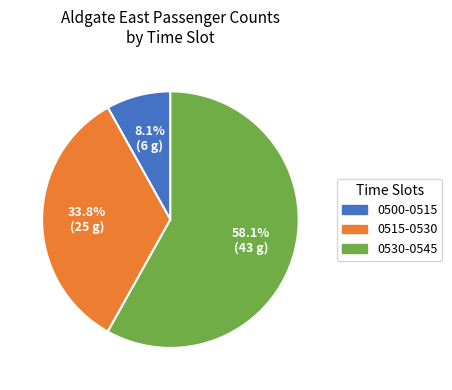

Is there a majority slice in this chart?

Yes